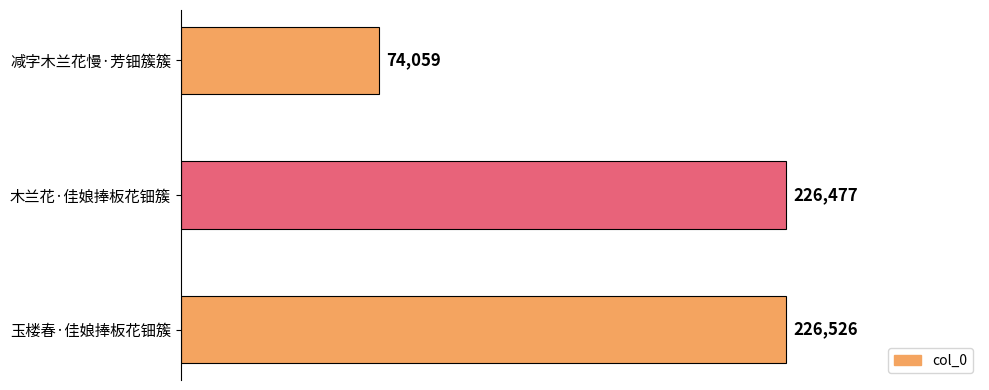

True or false: the data shows 74059 at 减字木兰花慢·芳钿簇簇.

True